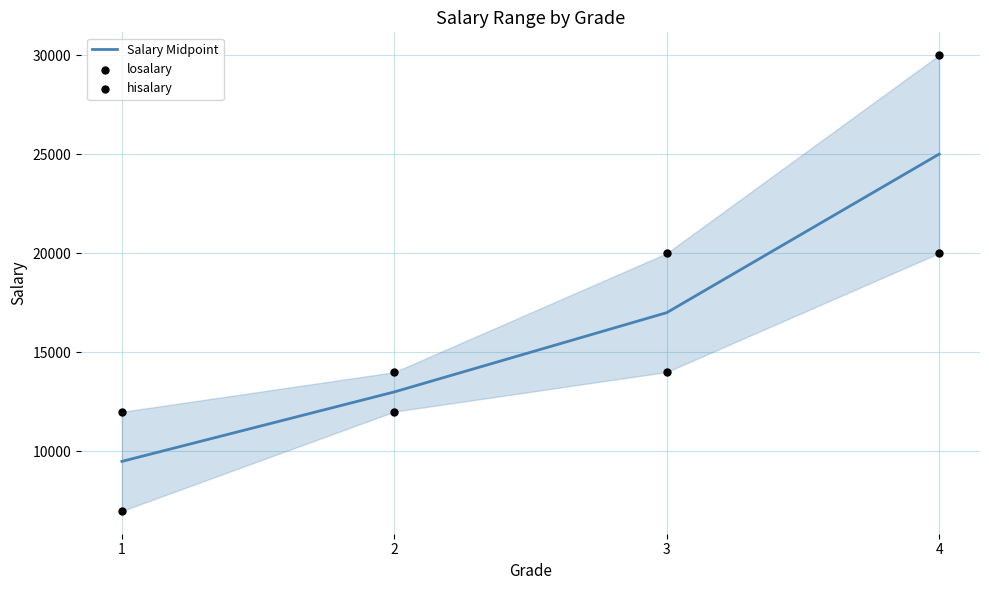

Which series has the largest Y range (max minus min)?

hisalary